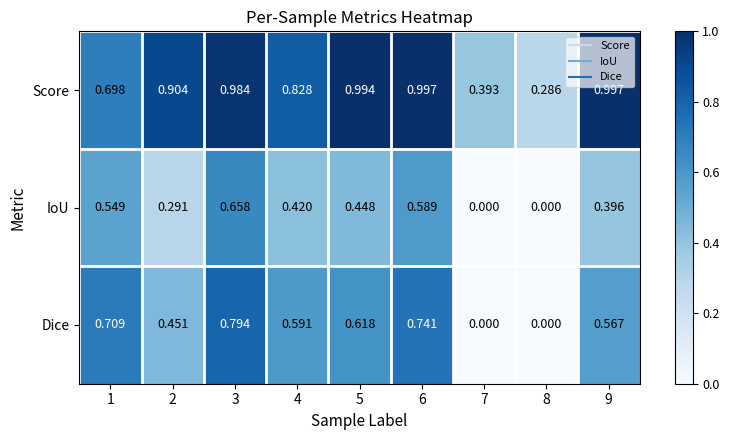

Which series has the largest total across all categories?

Score